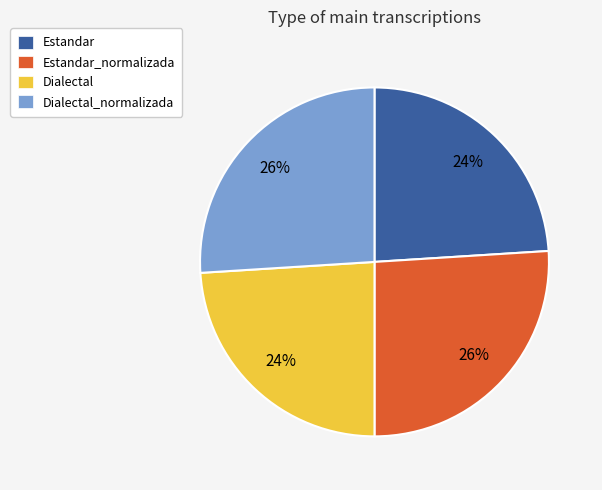

Is it true that Dialectal_normalizada is 38% of the pie?

False